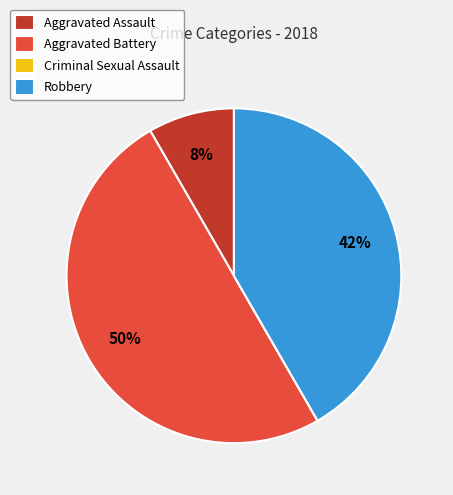

The Aggravated Assault slice represents 8% of the pie. True or false?

True